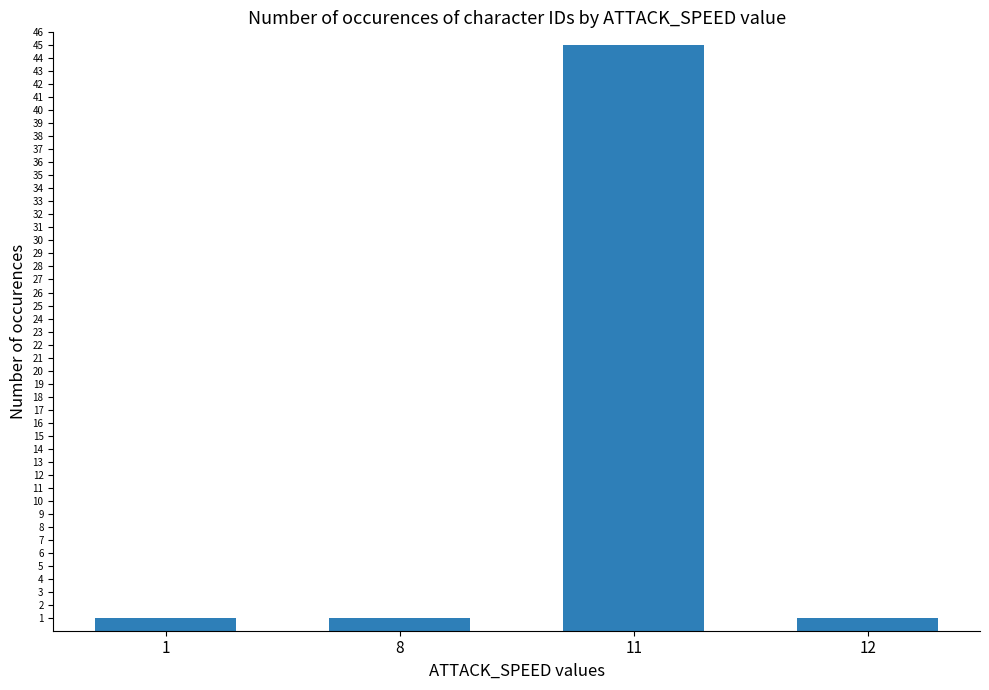

What is the sum of all values?

48